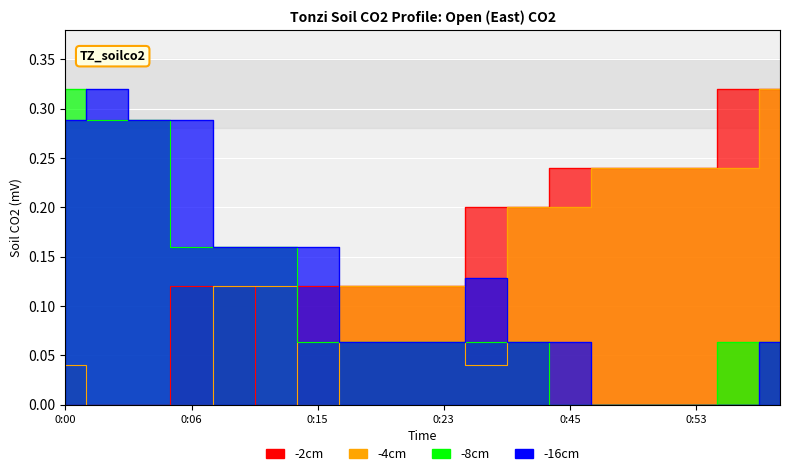

The value of -8cm at 0:57 is 0.1. True or false?

True